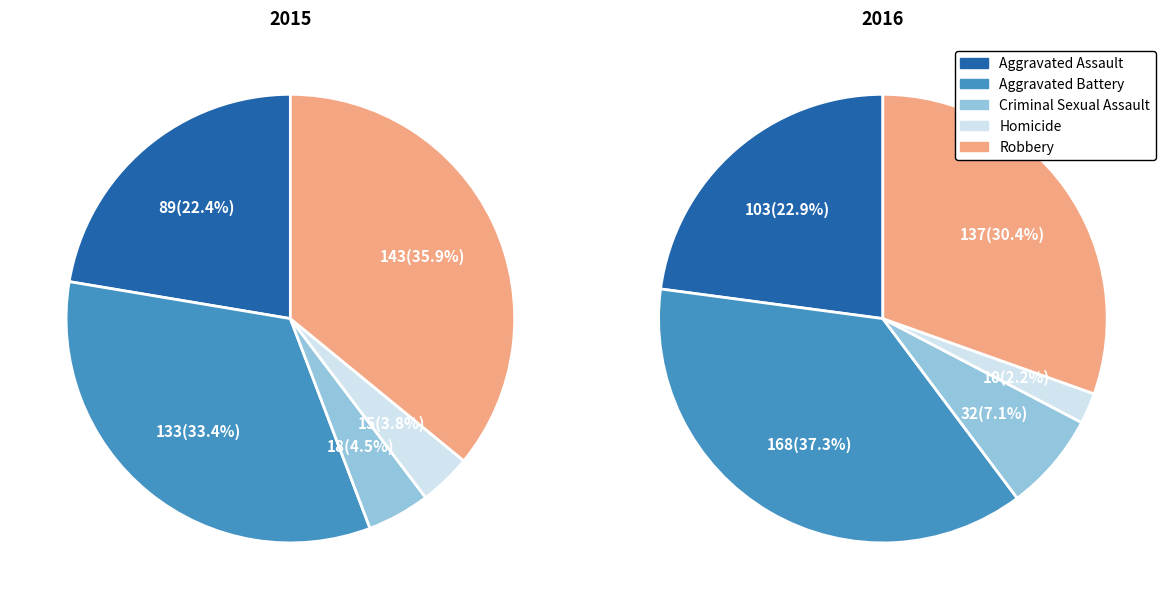

How many segments does this pie chart have?

5